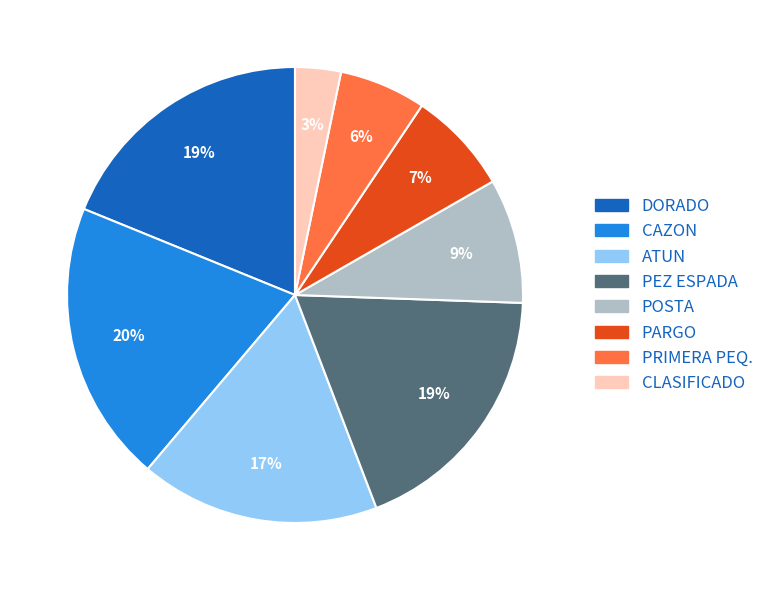

Which category has the smallest portion of the pie?

CLASIFICADO